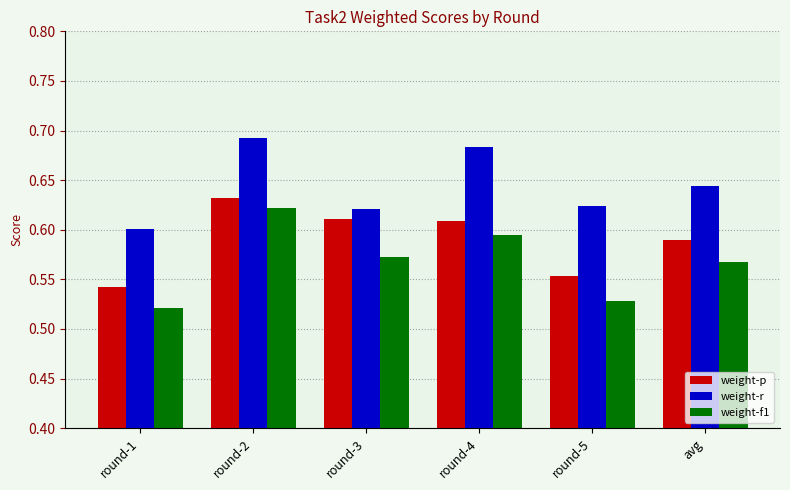

What are all the series names shown in the legend?

weight-p, weight-r, weight-f1